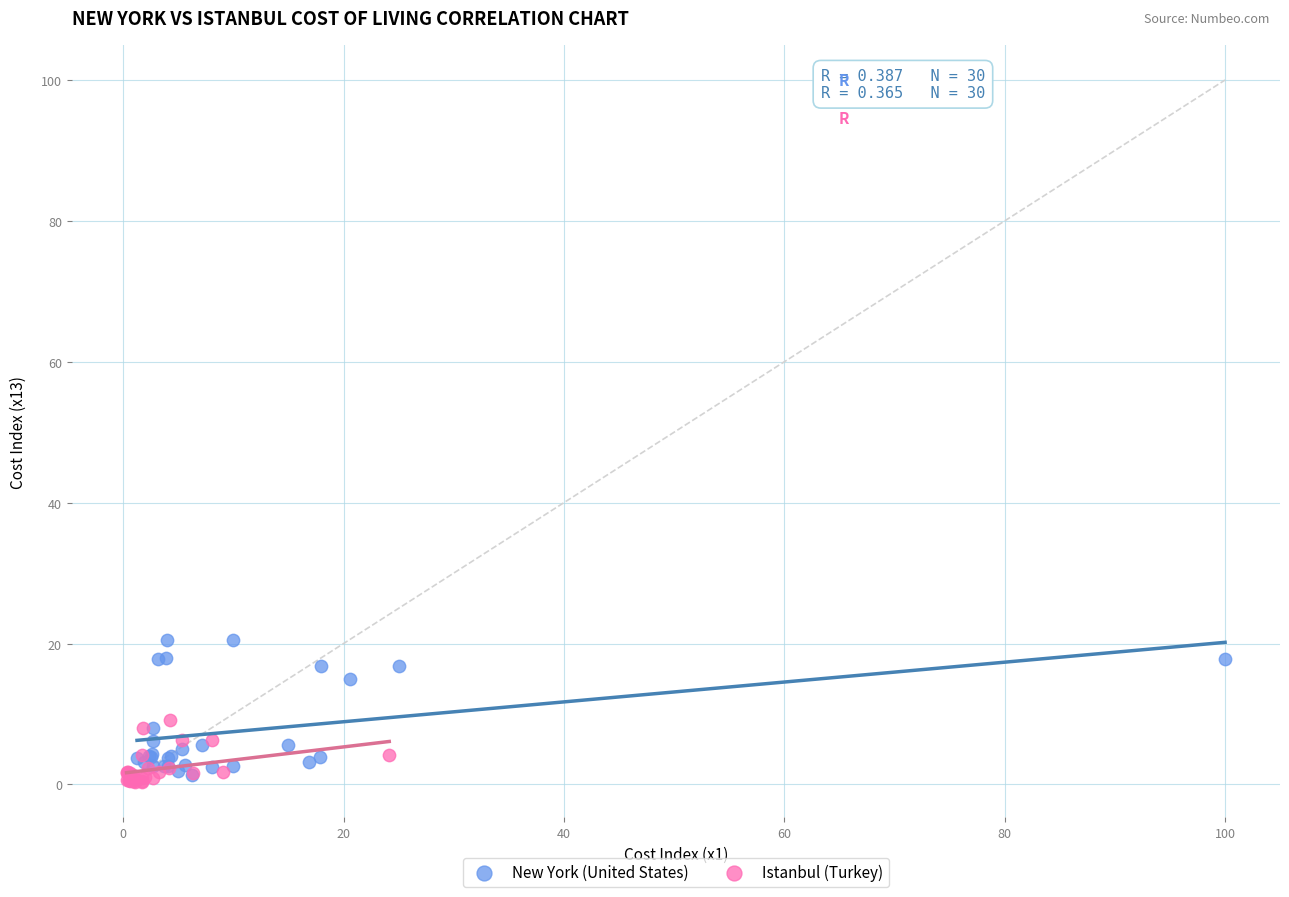

Which series contains the highest Y value?

New York (United States)